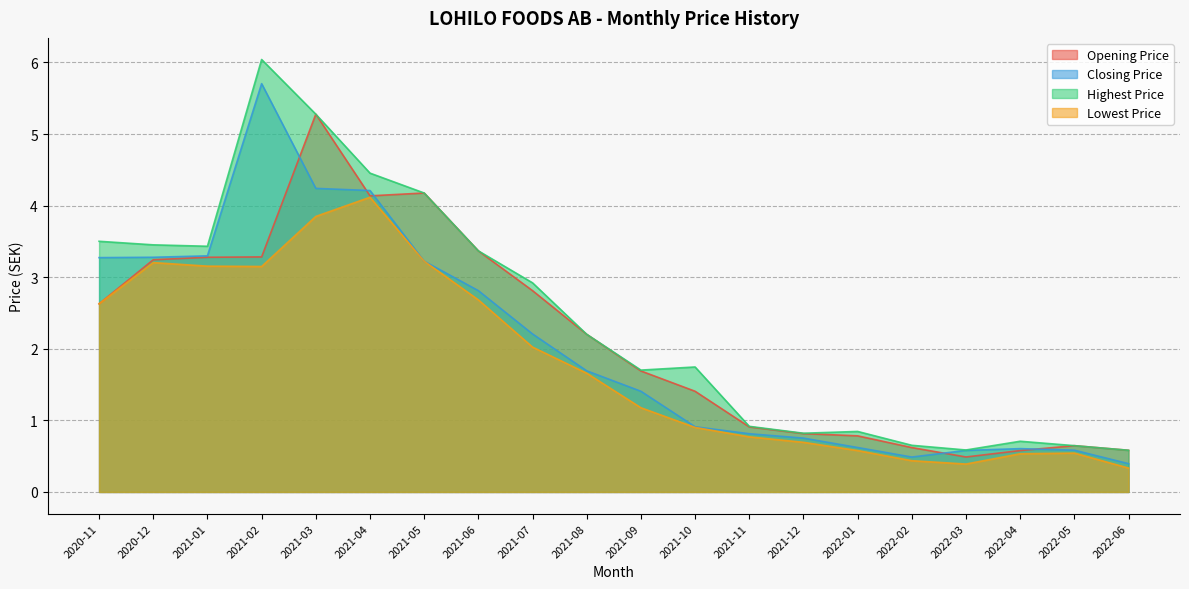

At which label does Opening Price first exceed 2?

2020-11